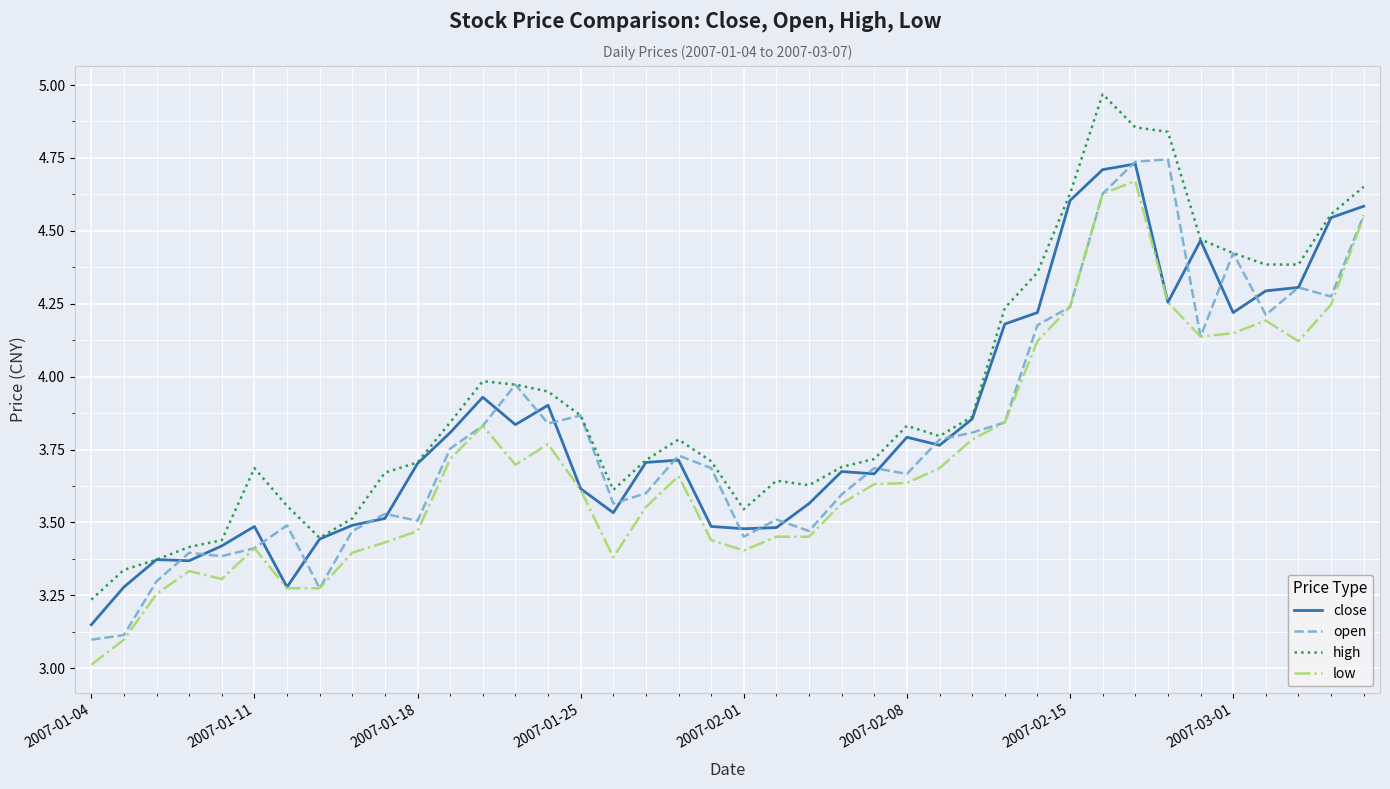

Which series has the largest total across all categories?

high